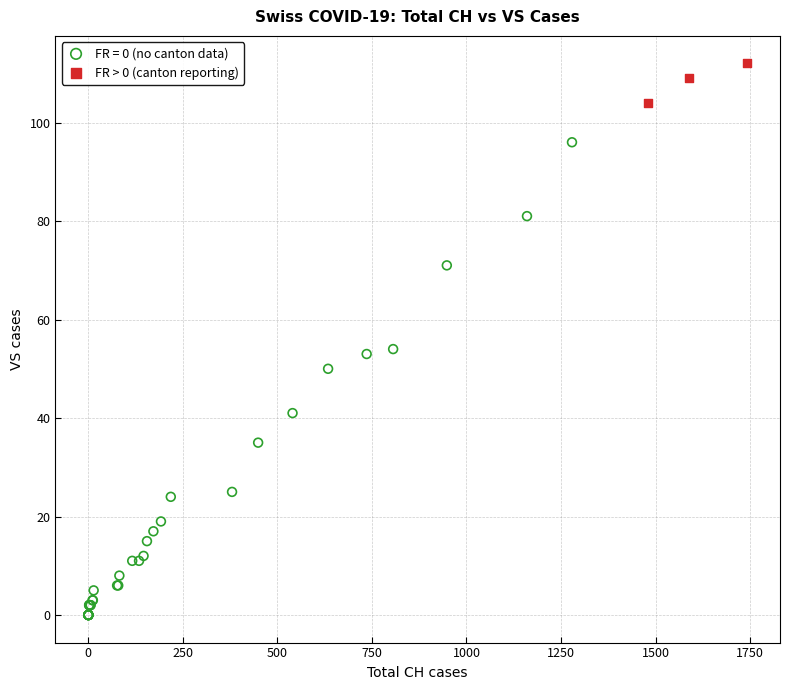

Which series has the largest Y range (max minus min)?

FR = 0 (no canton data)